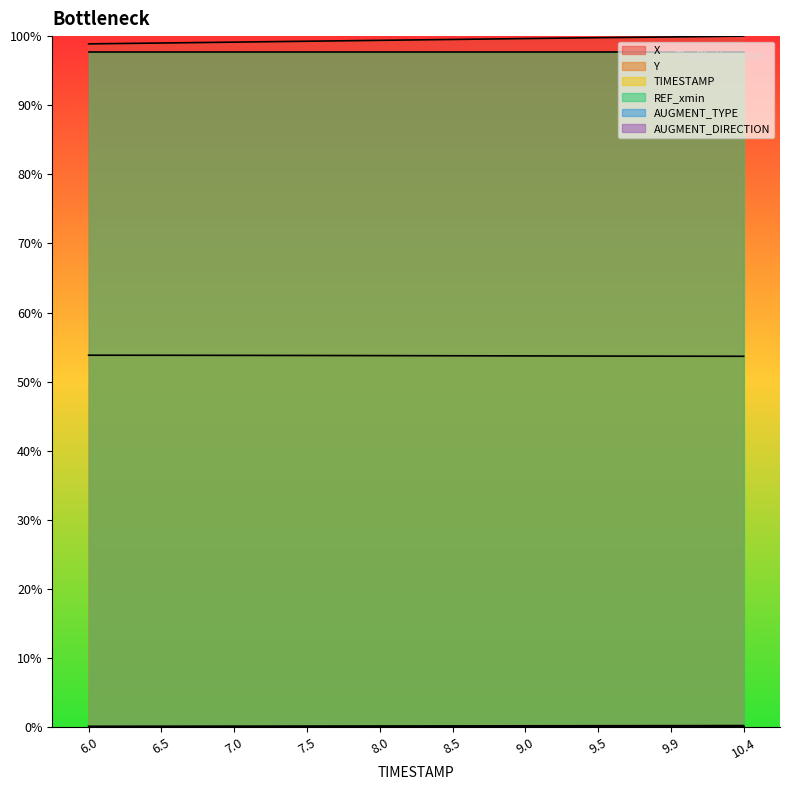

At how many categories does at least one series exceed 33?

10